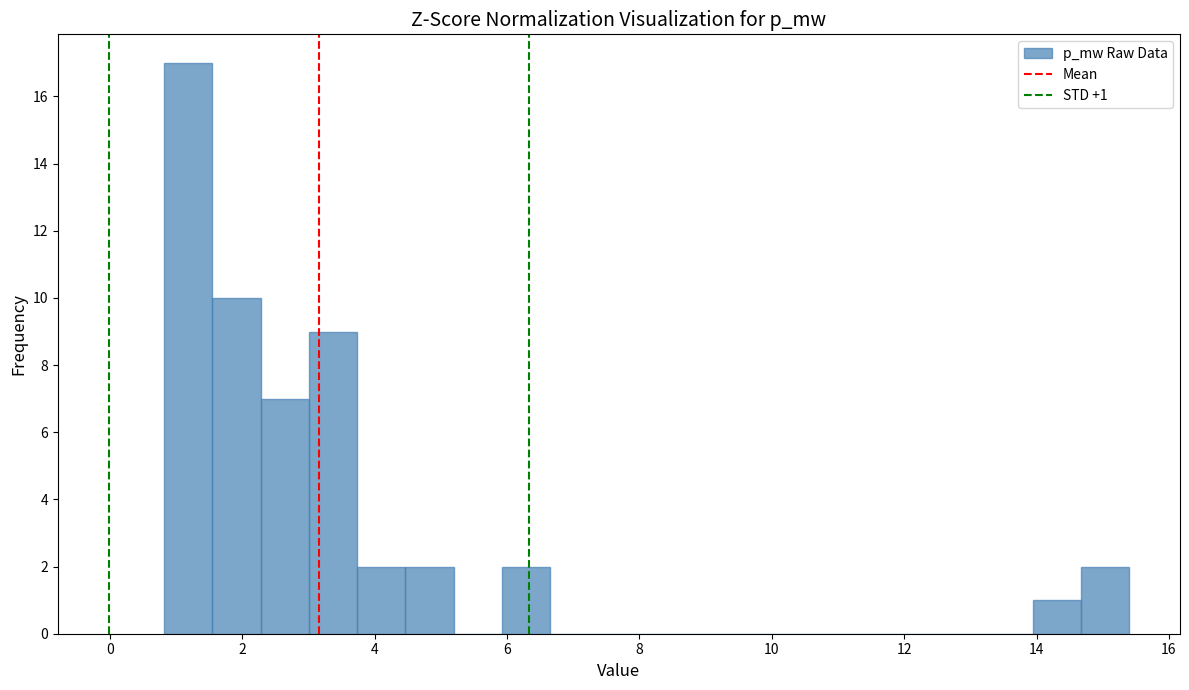

Read against the x-axis, roughly where is the centre of the tallest bar?

1.2